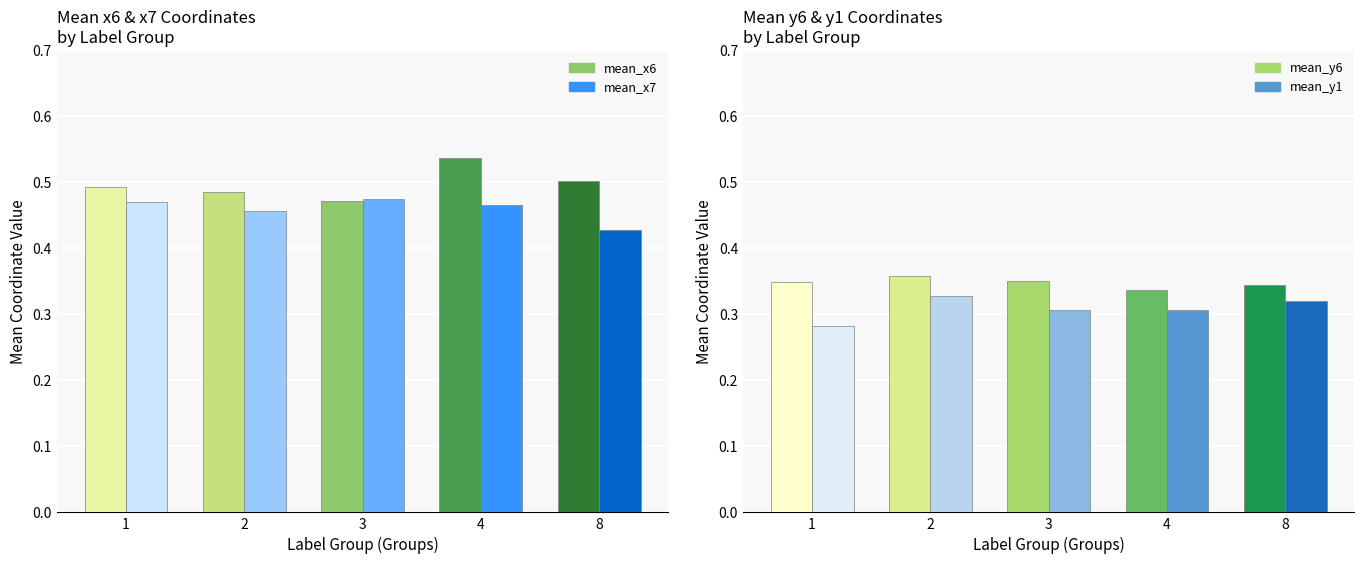

What is the spread (max minus min) of values at 1?

0.2